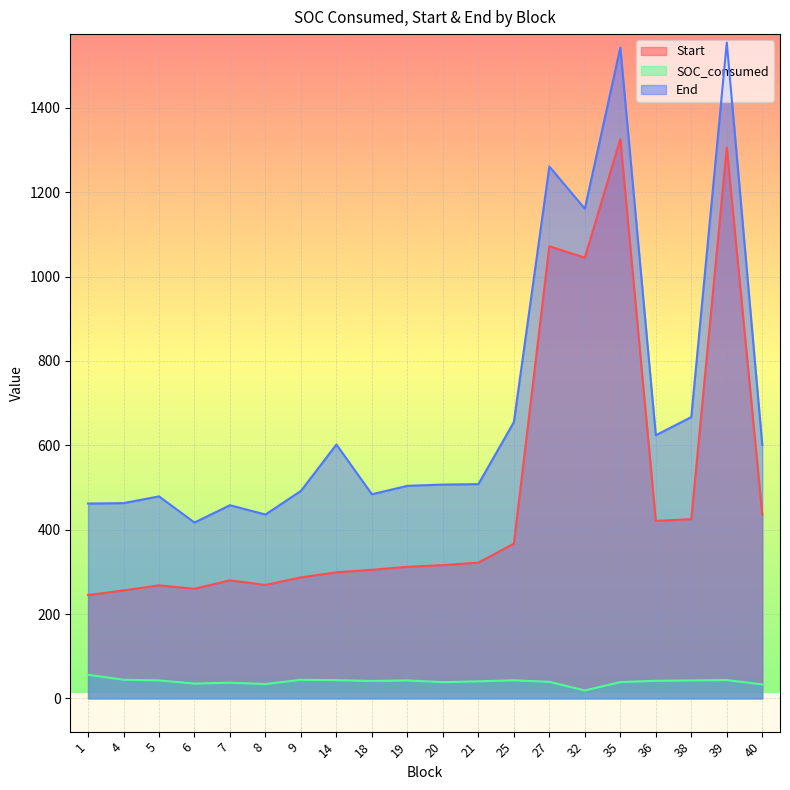

Rank the series at 18 from highest to lowest value.

End, Start, SOC_consumed